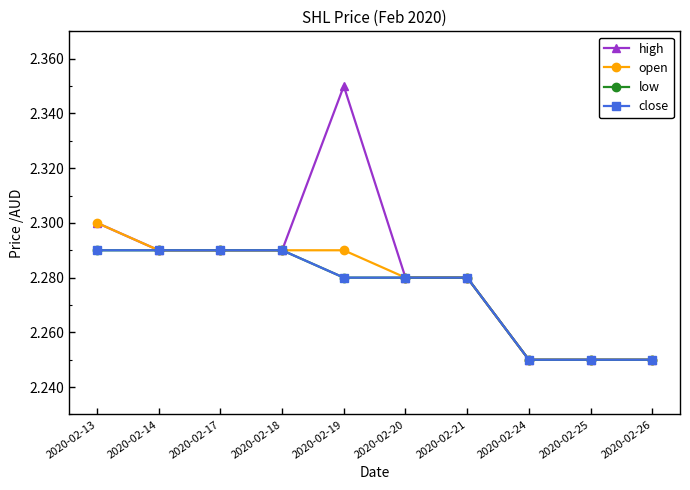

At which category does the chart reach its peak across all series?

2020-02-19